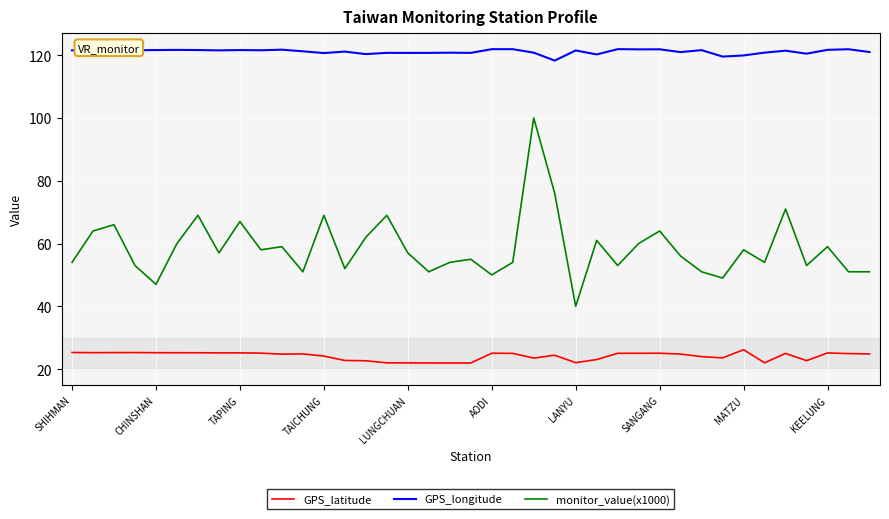

Which series has the widest spread of values?

monitor_value(x1000)